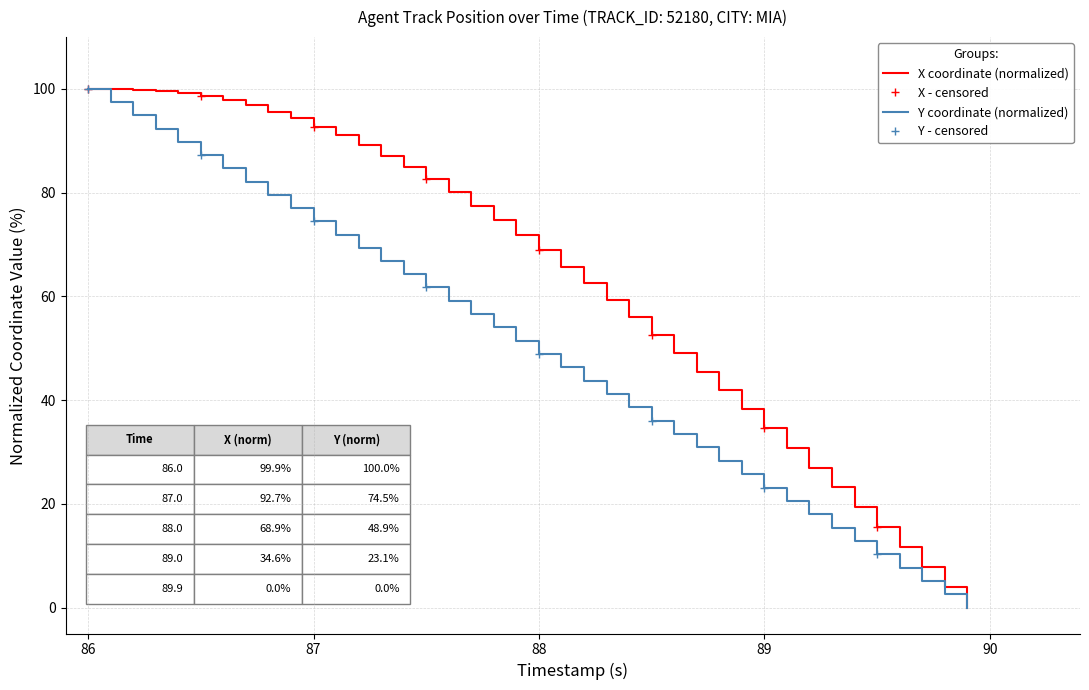

What is the sum of all X values?

2527.2